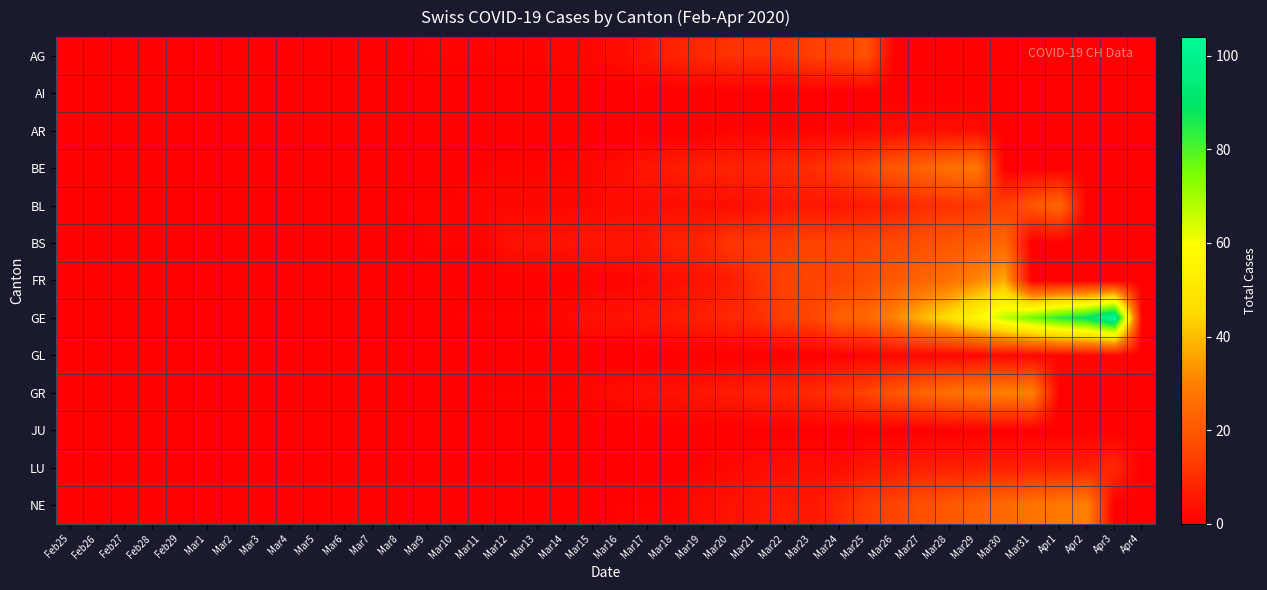

Which series has the widest spread of values?

GE